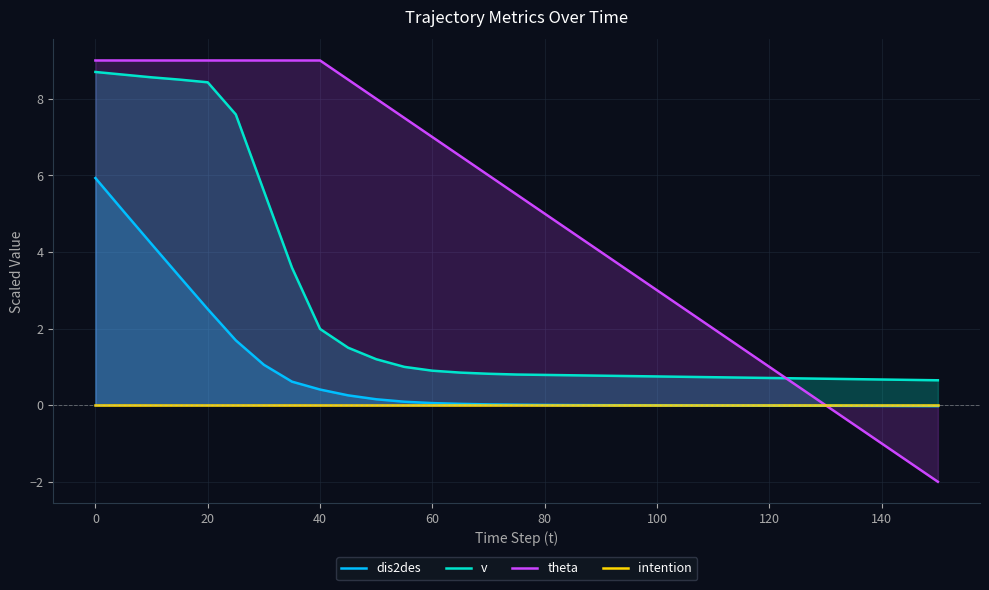

What is the difference between the maximum and minimum values in the v series?

8.0